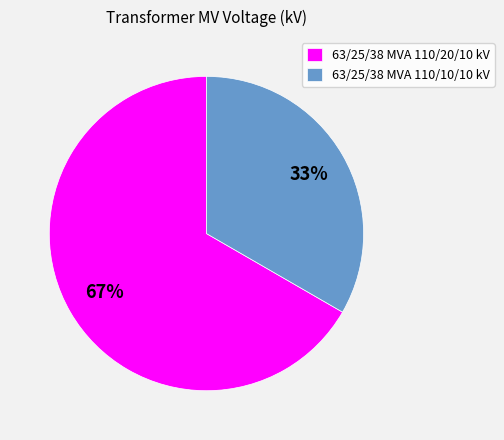

Combined, do 63/25/38 MVA 110/20/10 kV and 63/25/38 MVA 110/10/10 kV account for over 50%?

Yes